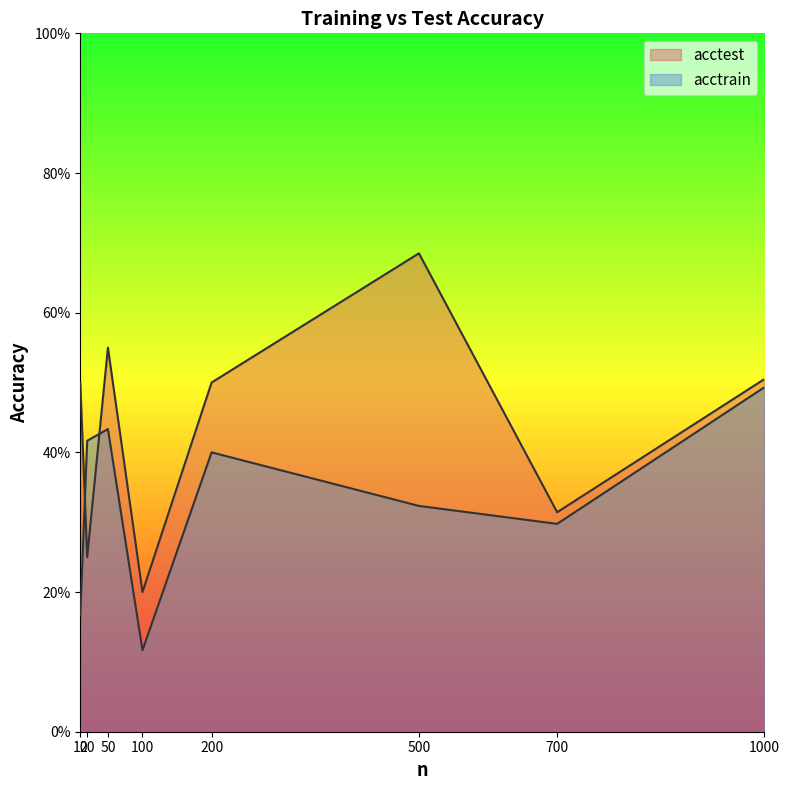

Where is the first local maximum for acctest?

50